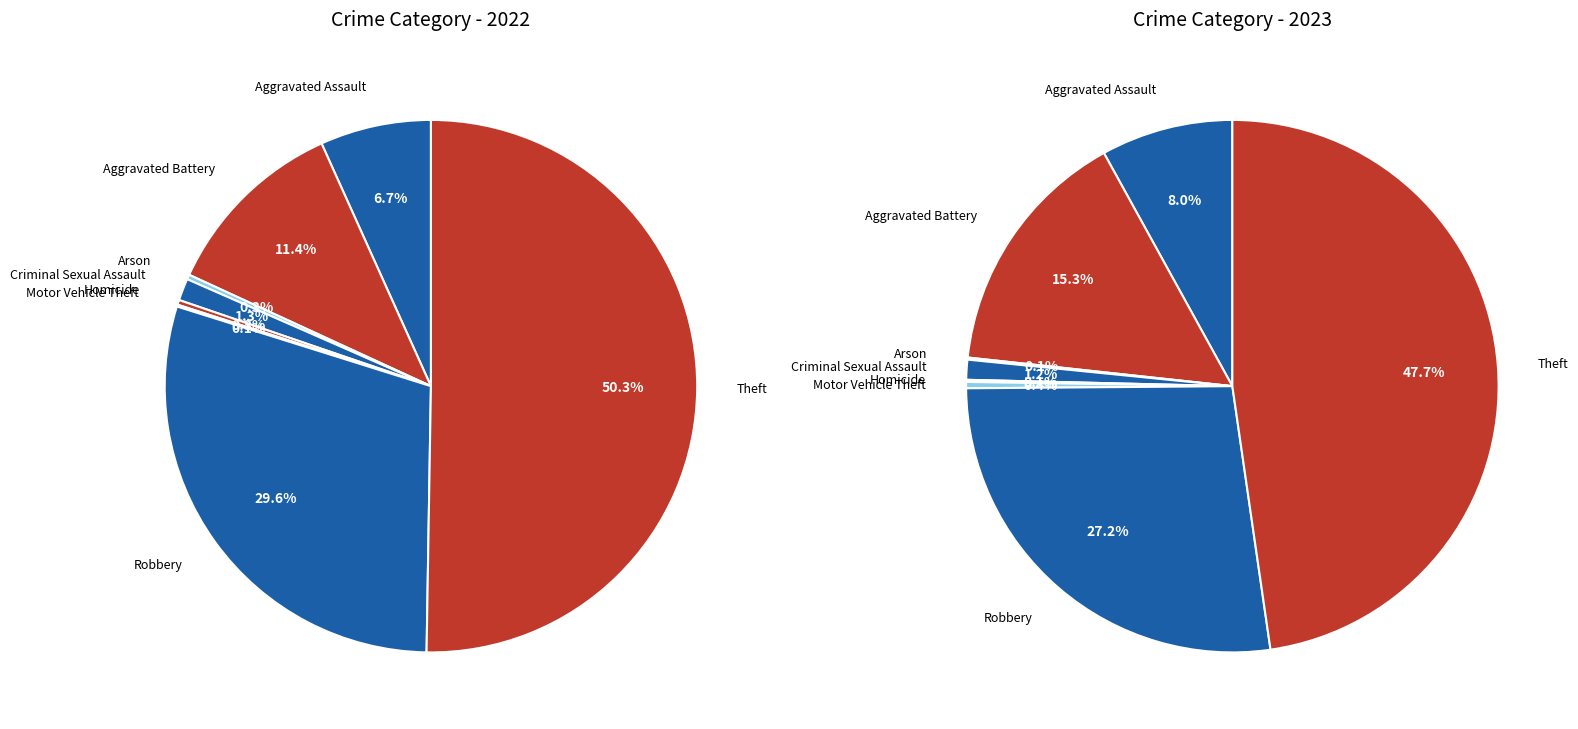

At 7, list the series in order from largest to smallest.

values_2022, values_2023